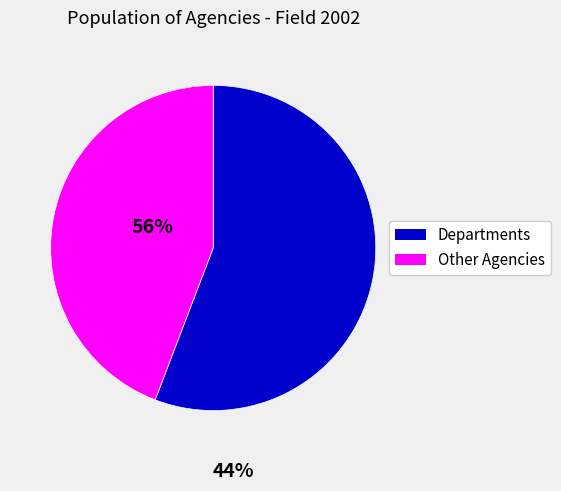

How many segments does this pie chart have?

2